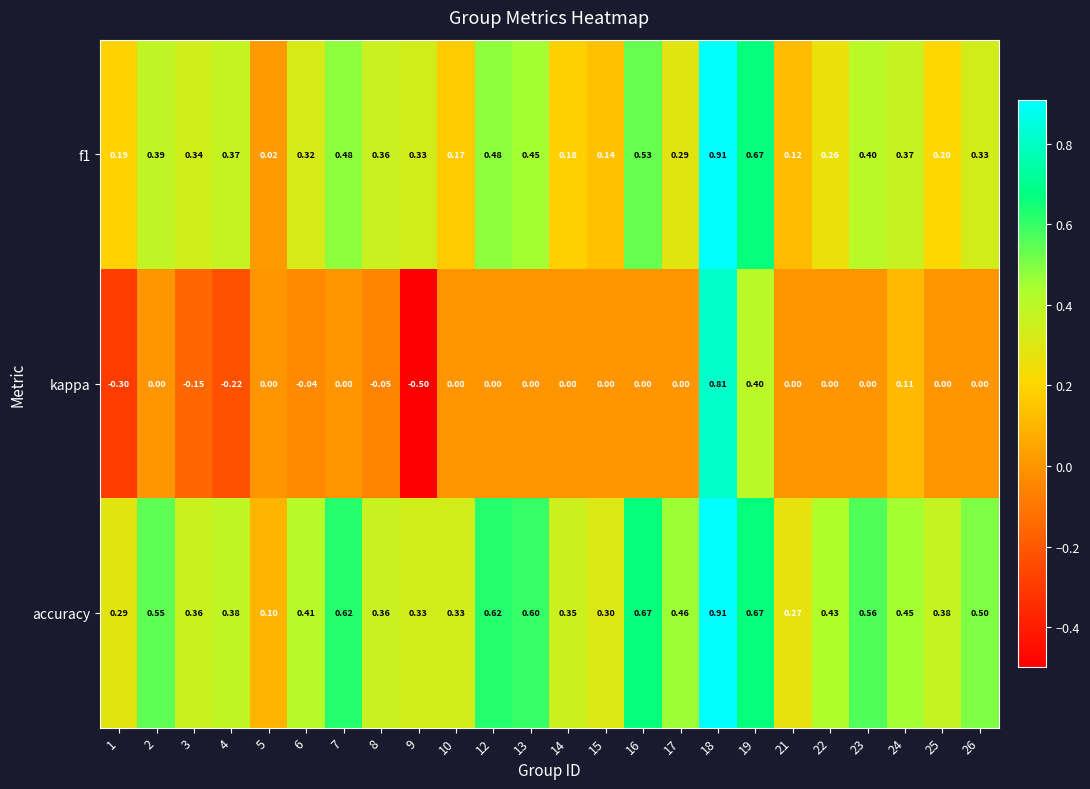

List the series in order of their overall mean, highest first.

accuracy, f1, kappa